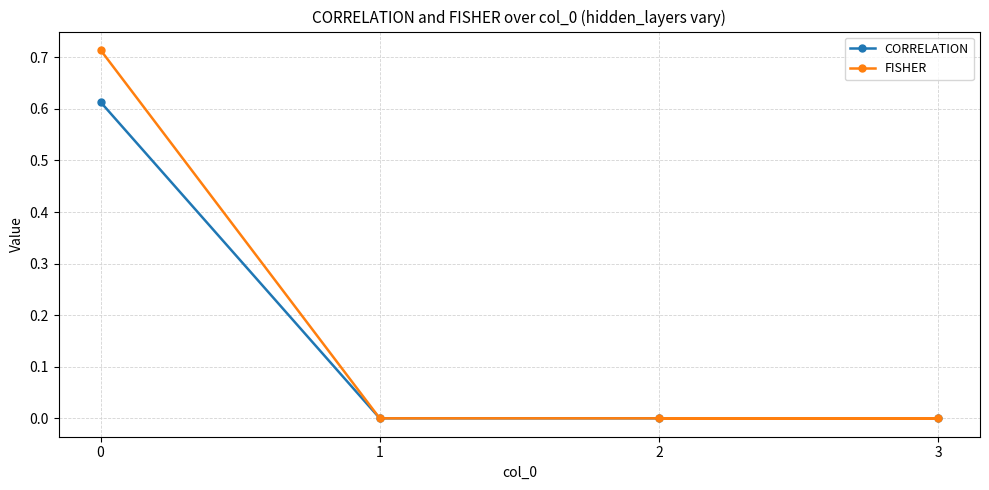

Rank the categories by CORRELATION value from highest to lowest.

0, 2, 1, 3